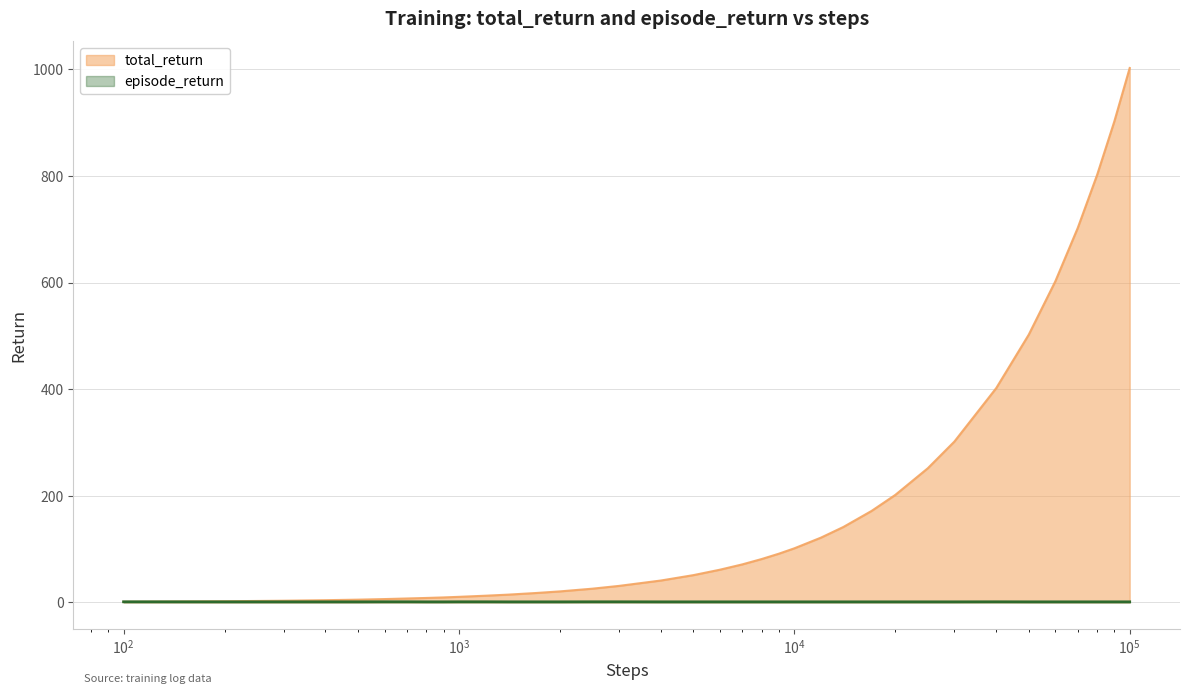

True or false: episode_return and total_return cross at least once.

False